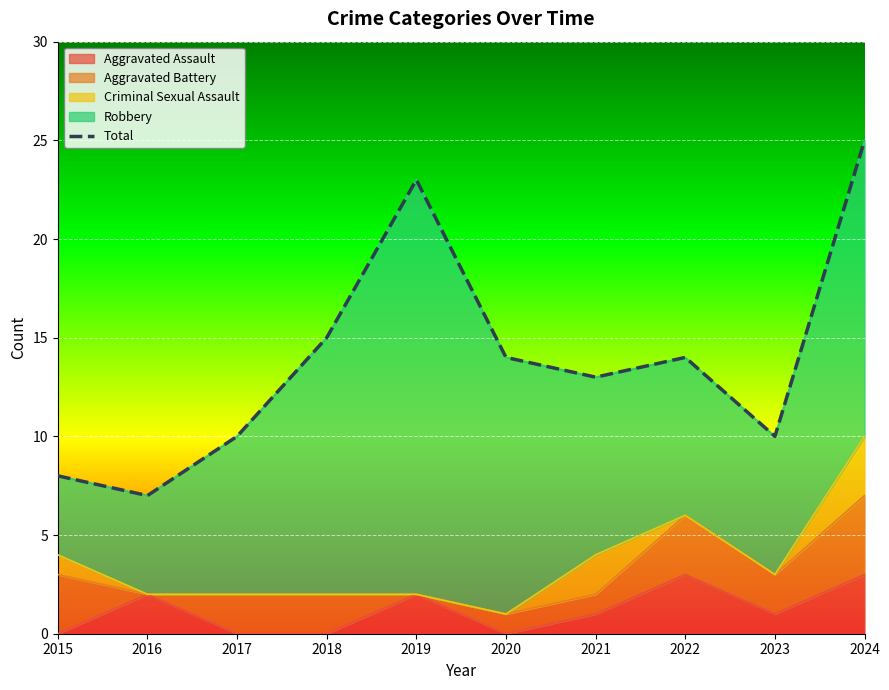

Reading left to right, transcribe all the data shown in this chart.

2015=8	2016=7	2017=10	2018=15	2019=23	2020=14	2021=13	2022=14	2023=10	2024=25